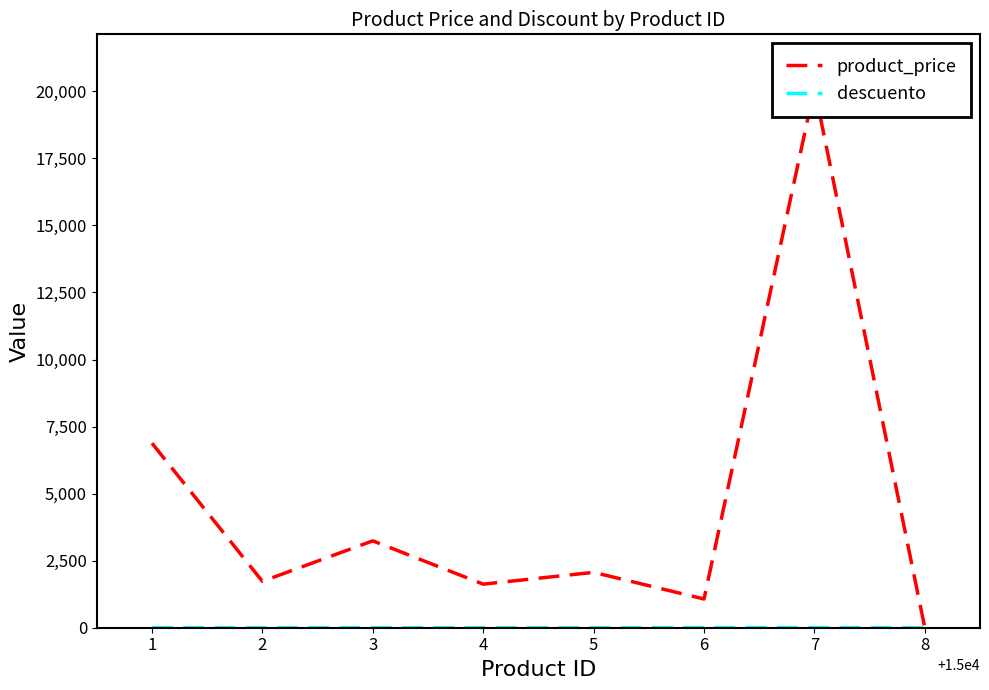

How many positive values does the descuento series have?

2